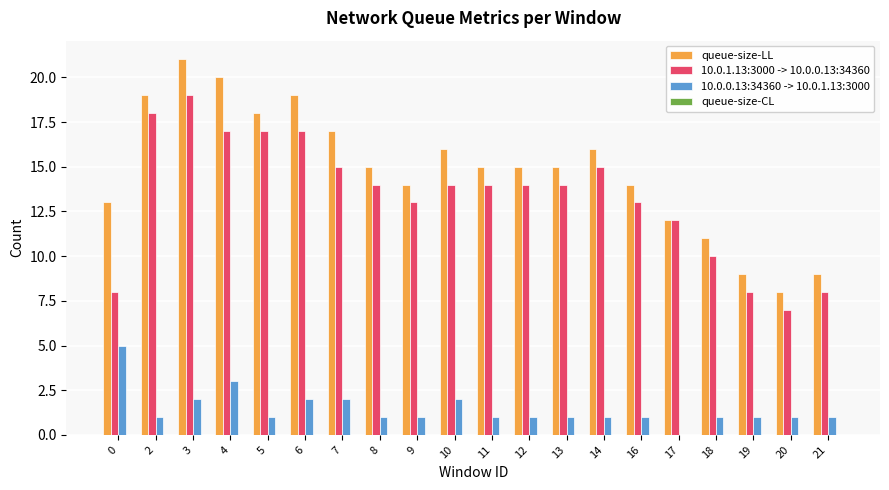

Which series changed the most between 6 and 8?

queue-size-LL